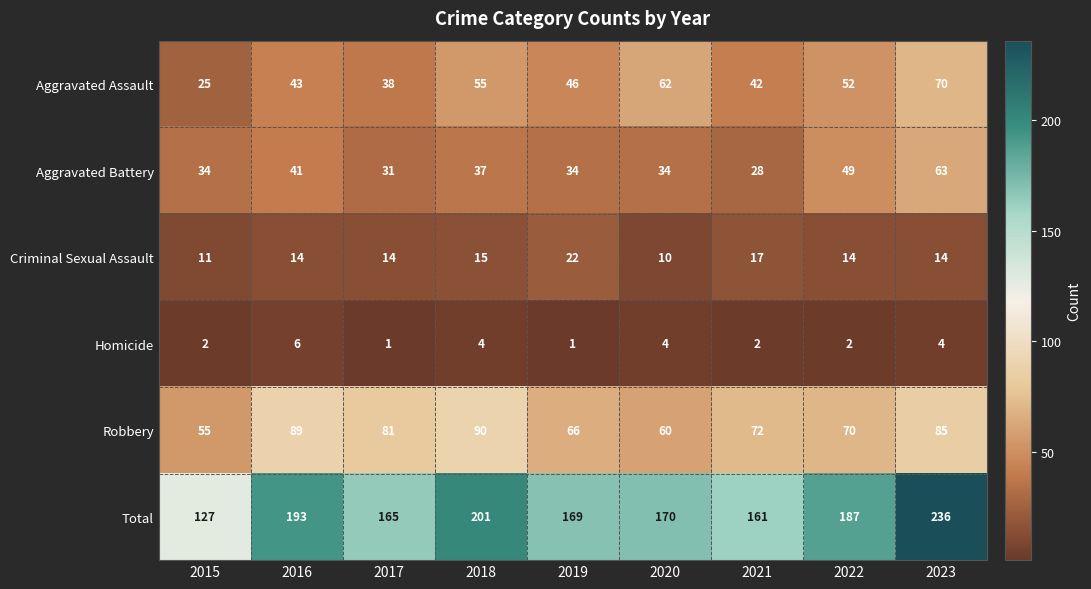

What value does the Homicide series have at 2018?

4